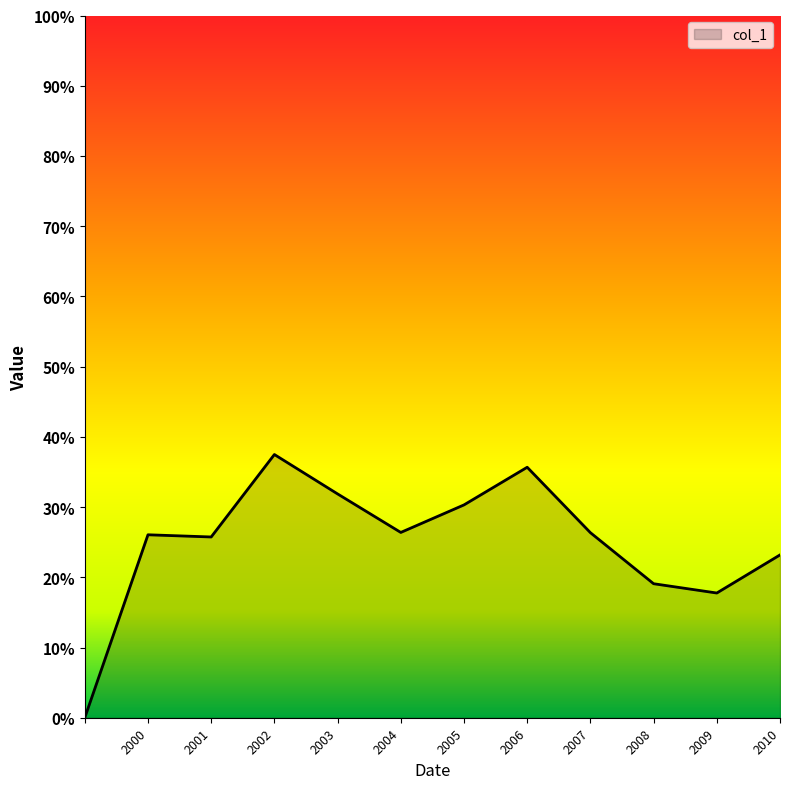

Does the chart have visible grid lines?

No